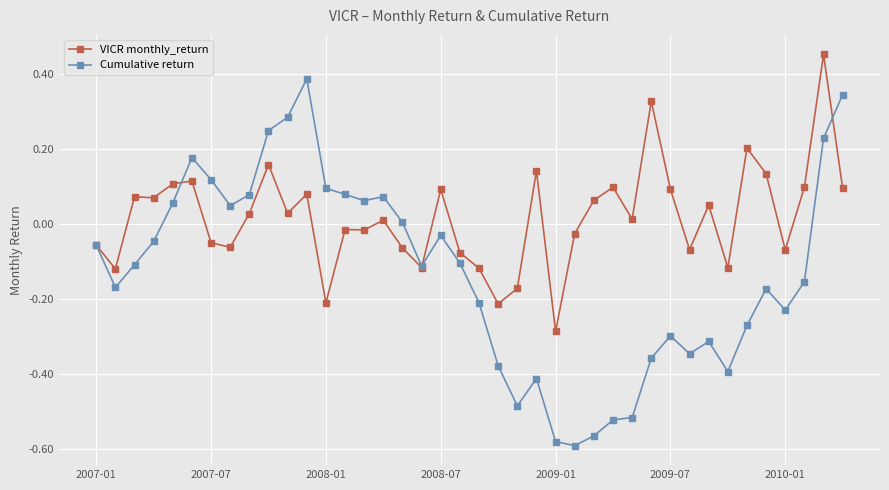

True or false: Cumulative return has more than 0 points higher than both neighbors.

True